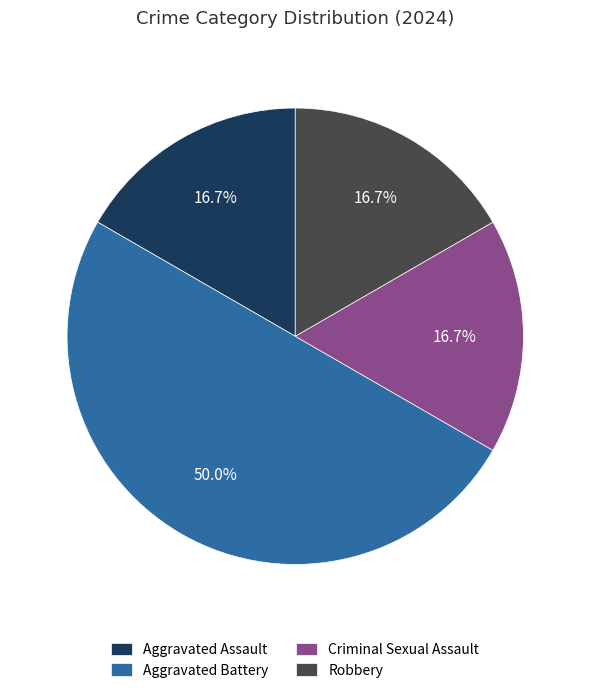

How many slices are in this pie chart?

4